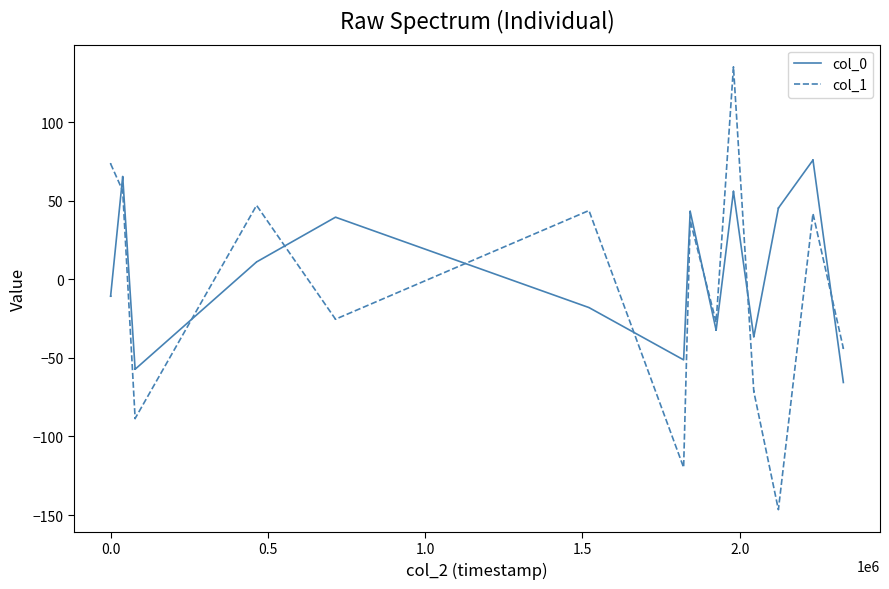

The col_1 series shows -45.6 at 13. True or false?

False